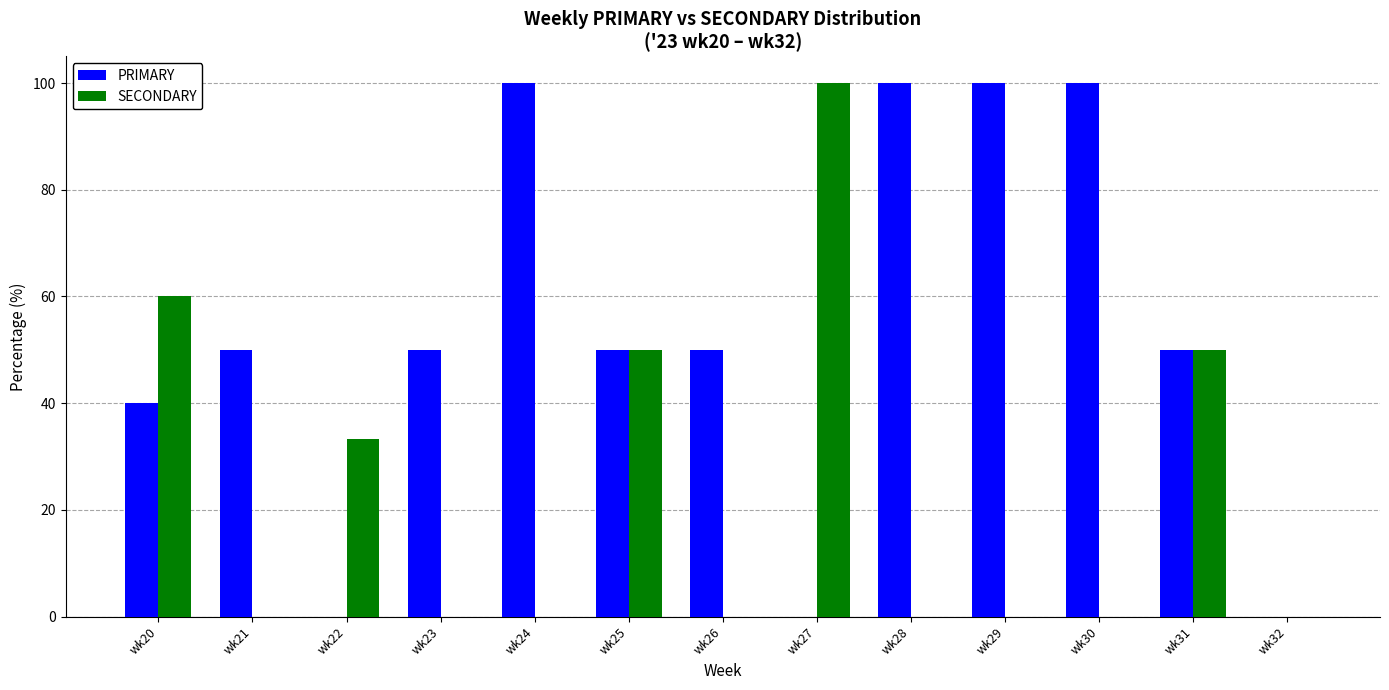

What is the sum of all PRIMARY values?

690.0